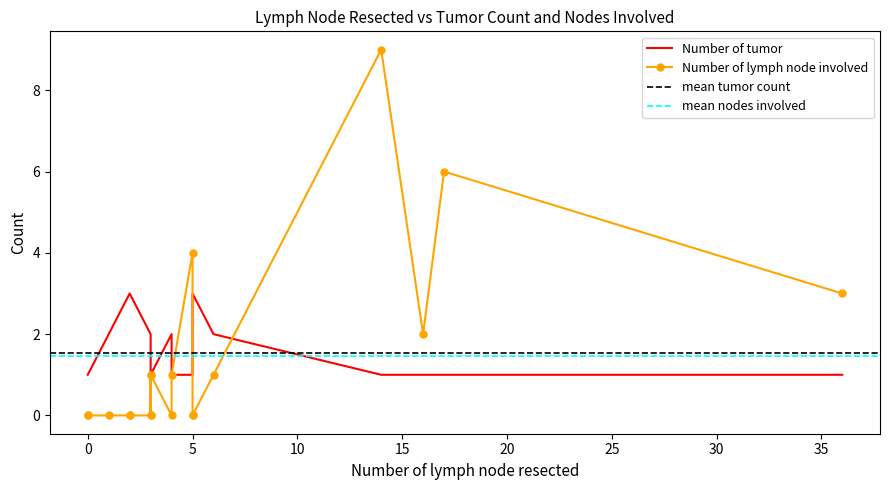

What is the label of the 13th point from the right?

2